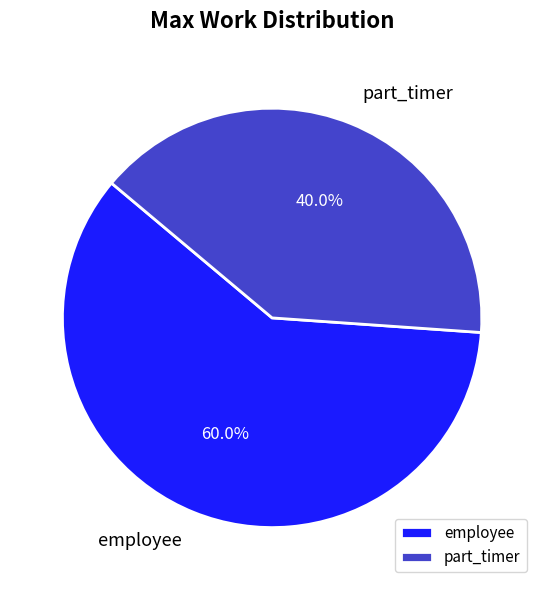

To the nearest percent, what is the difference between the largest and smallest slice percentages?

20%